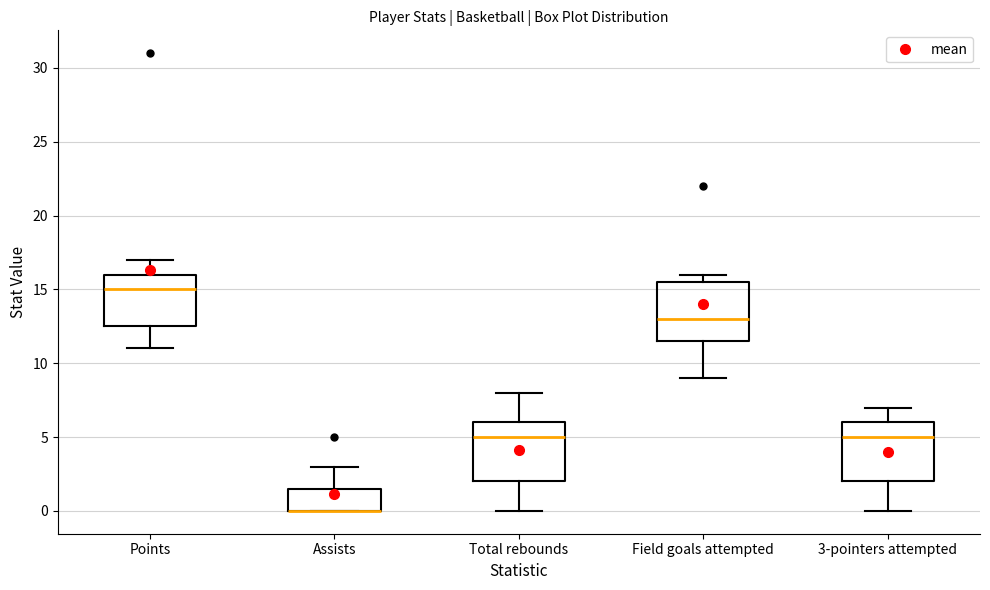

Reading left to right, read every box against the y-axis: the position of its median line, the range the box covers, and the ends of its whiskers. The values are not printed on the chart, so give them approximately, as read against the axis.

Points: median 15.0, box 12.5 to 16.0, whiskers 11.0 to 17.0
Assists: median 0.0 (drawn on the box's lower edge), box 0.0 to 1.5, whiskers 0.0 to 3.0
Total rebounds: median 5.0, box 2.0 to 6.0, whiskers 0.0 to 8.0
Field goals attempted: median 13.0, box 11.5 to 15.5, whiskers 9.0 to 16.0
3-pointers attempted: median 5.0, box 2.0 to 6.0, whiskers 0.0 to 7.0